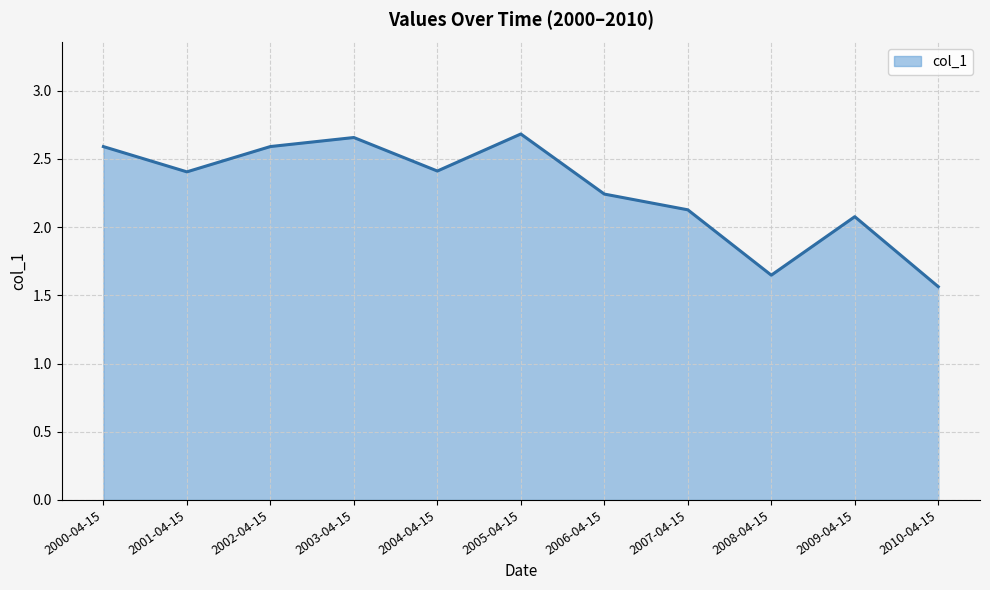

How many interior local peaks (higher than both neighbors) does the data have?

3